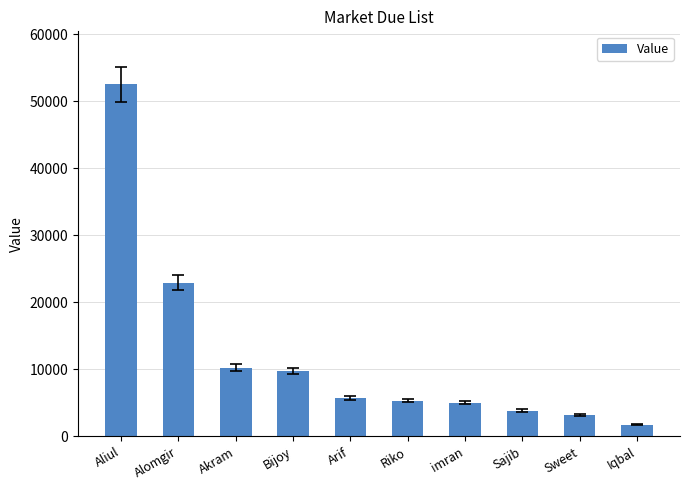

At which label is the value closest to 27148?

Alomgir